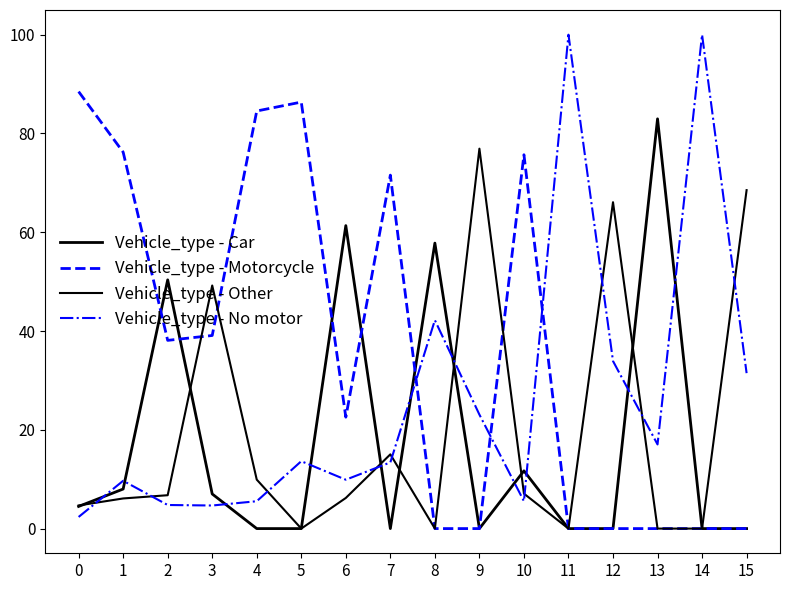

How many lines are shown in the chart?

4